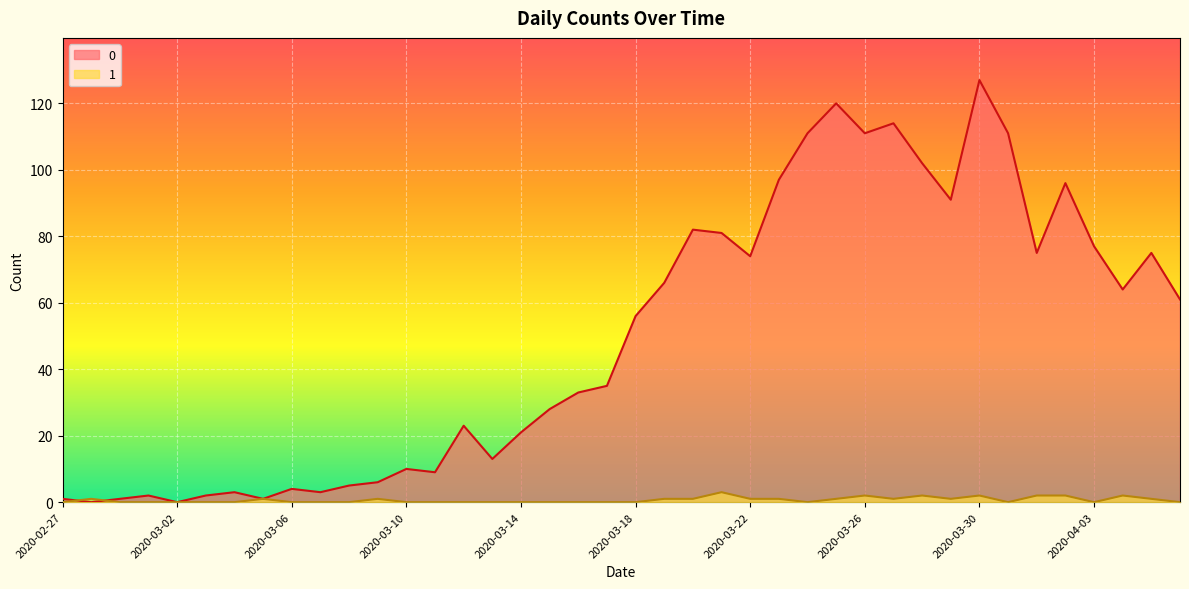

What is the total value across all series at 2020-02-29?

1